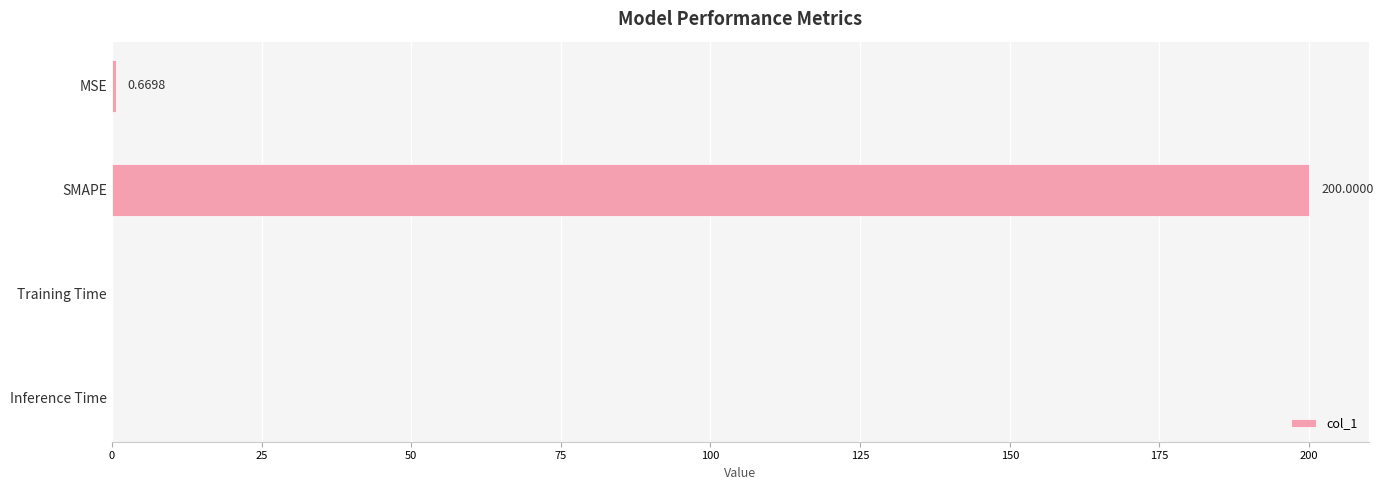

How many data points does each series have?

4